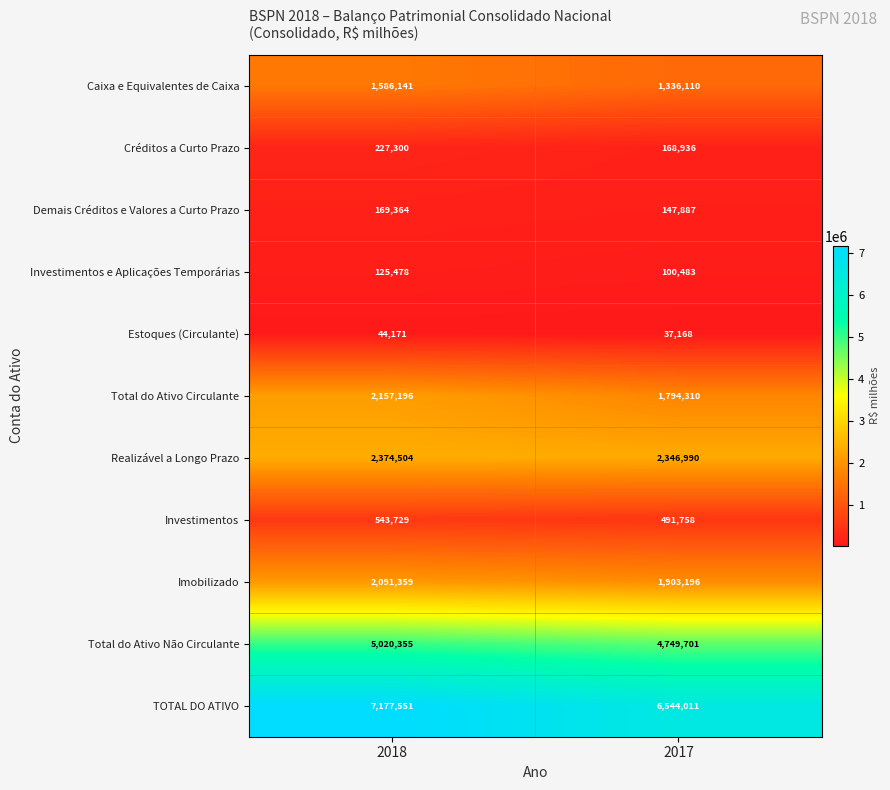

Which series has the widest spread of values?

TOTAL DO ATIVO